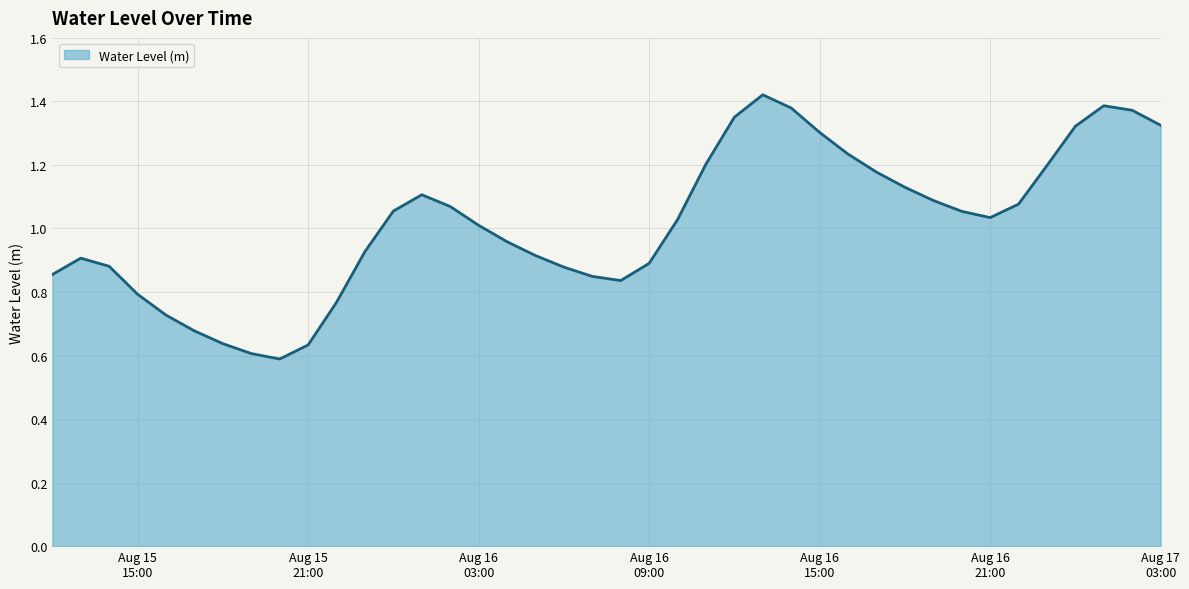

Does the chart have visible grid lines?

Yes